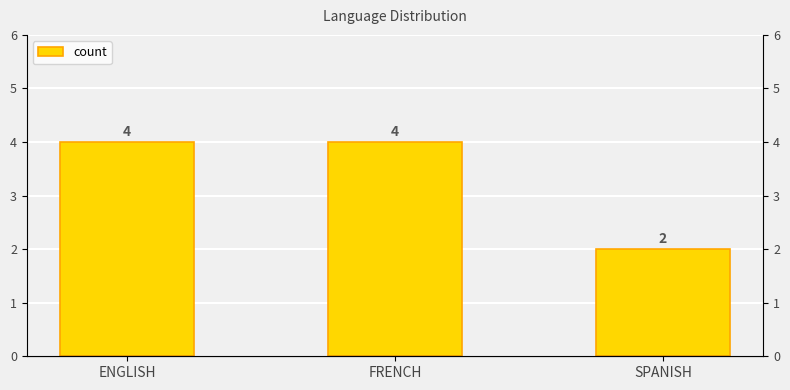

What is the smallest value displayed?

2